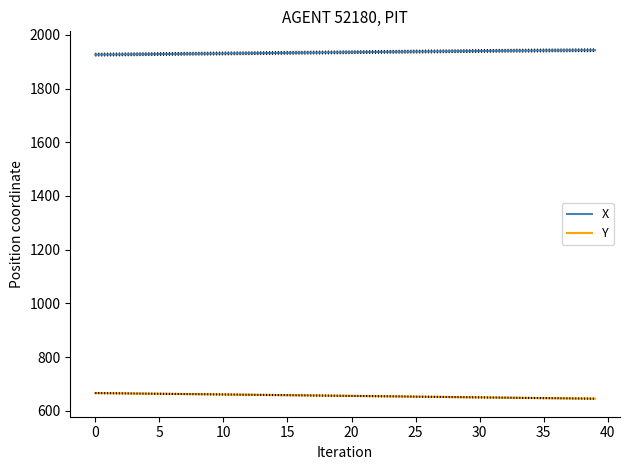

What is the lowest value of the X series?

1926.6